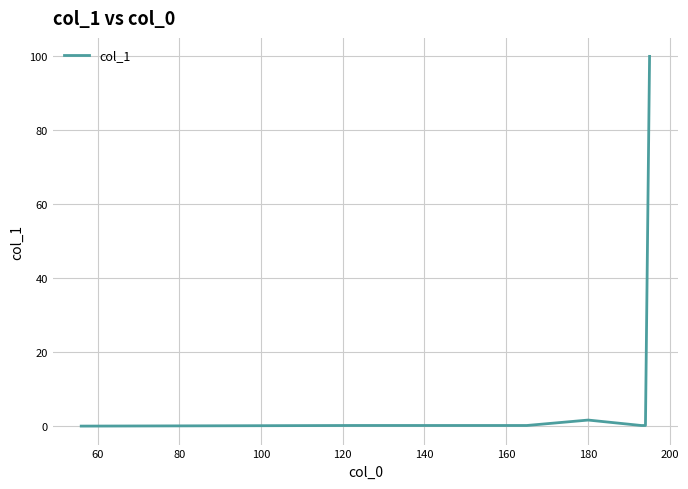

What is the difference between the maximum and minimum values?

100.0